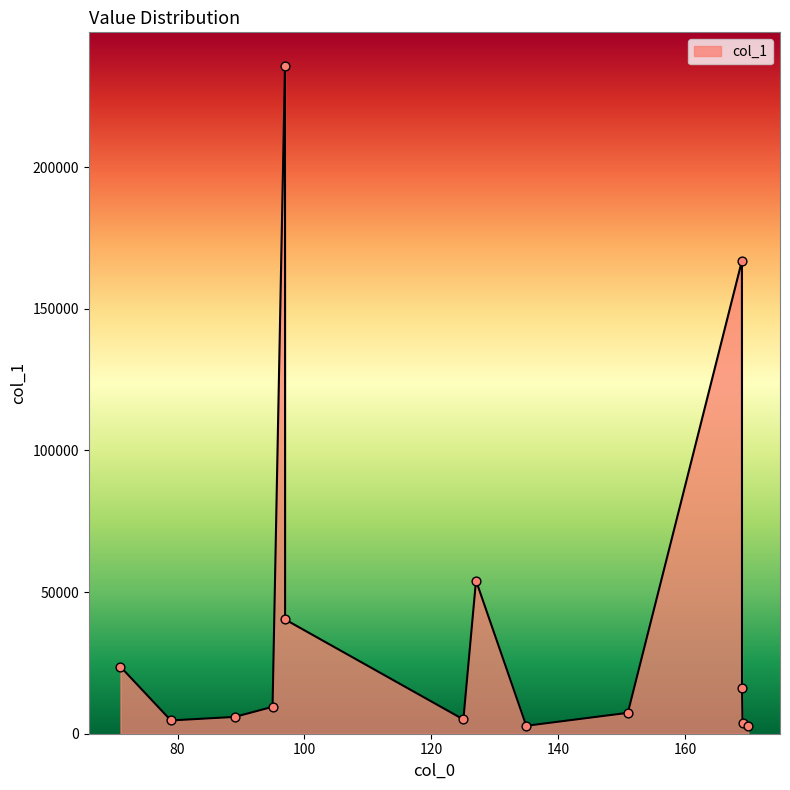

What is the maximum value shown in the chart?

235754.6